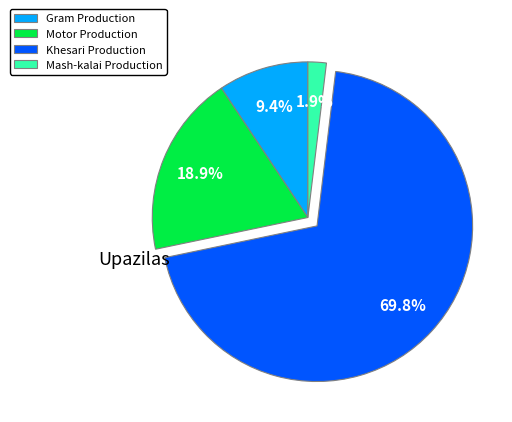

What percentage do Mash-kalai Production and Gram Production together represent?

11.3%